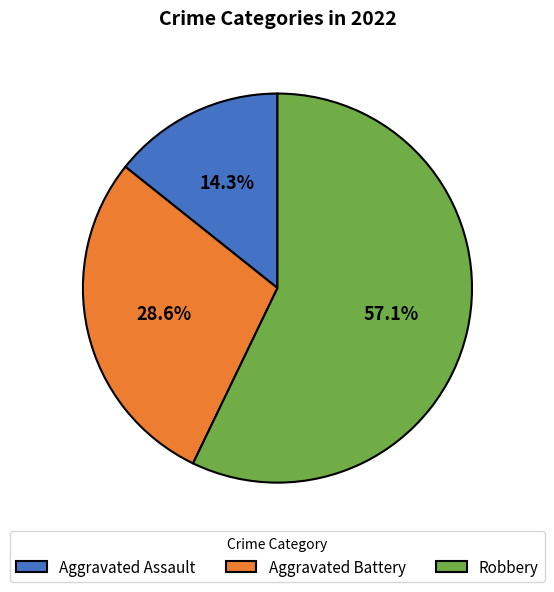

Rank the categories by value from highest to lowest.

Robbery, Aggravated Battery, Aggravated Assault